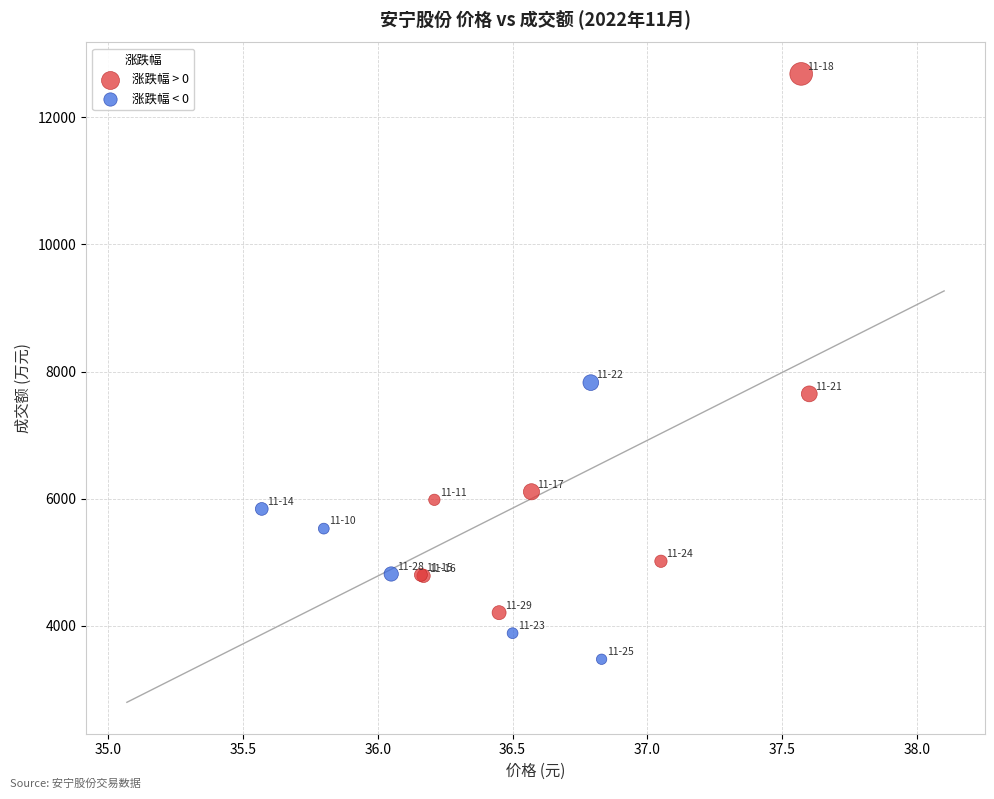

Which series has the largest Y range (max minus min)?

涨跌幅 > 0